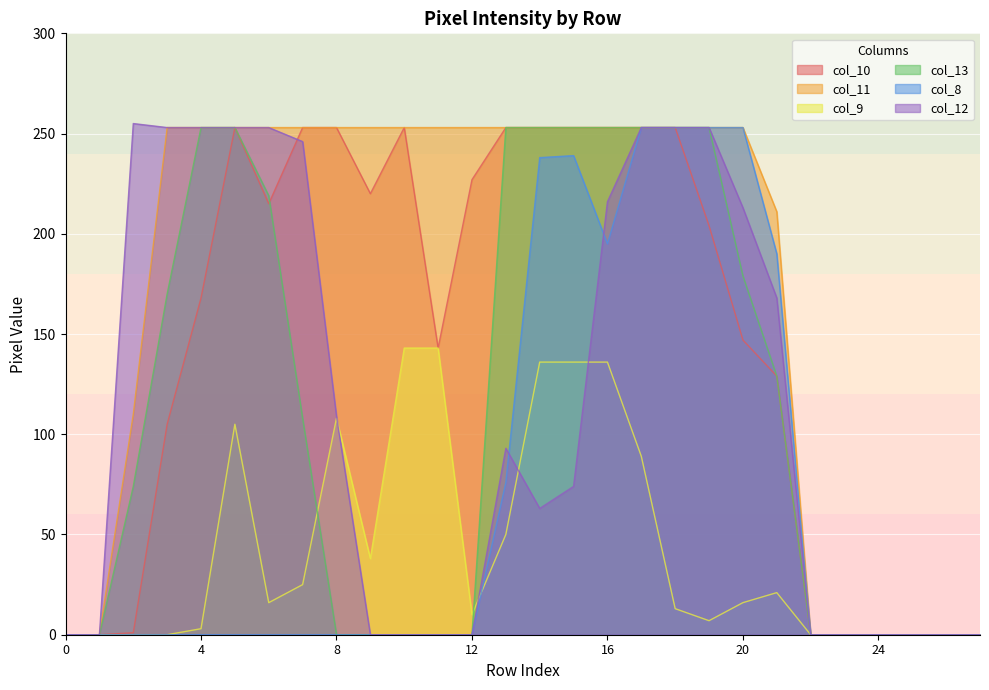

Is it true that col_8 equals -131 at 12?

False